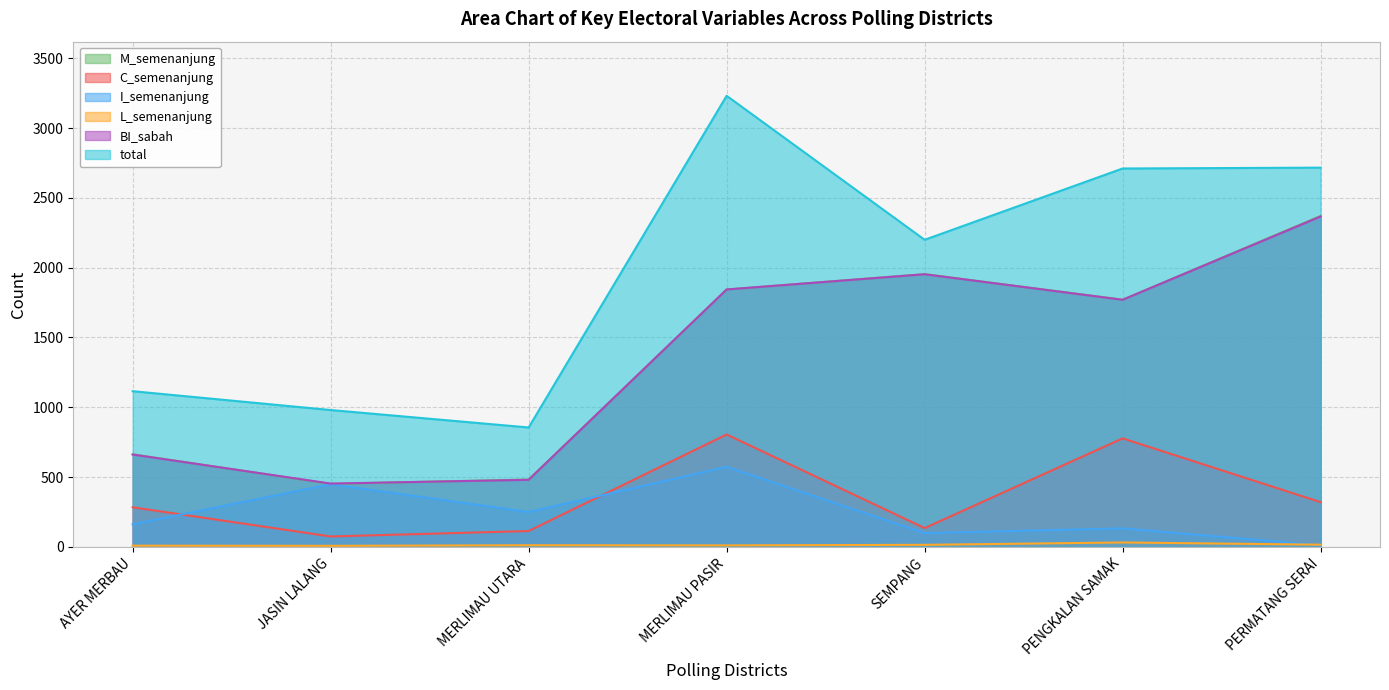

At how many categories does at least one series exceed 1895?

4